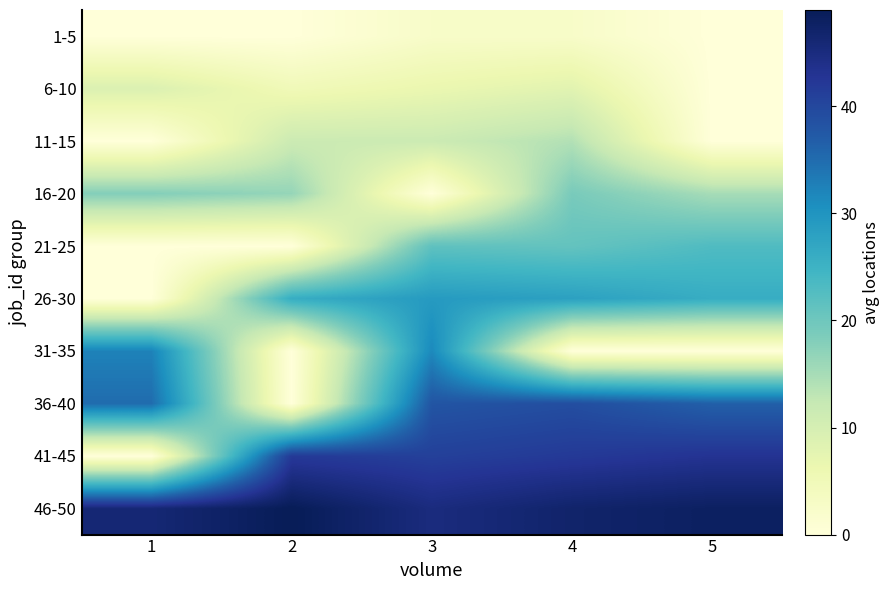

What is the greatest value displayed?

49.0